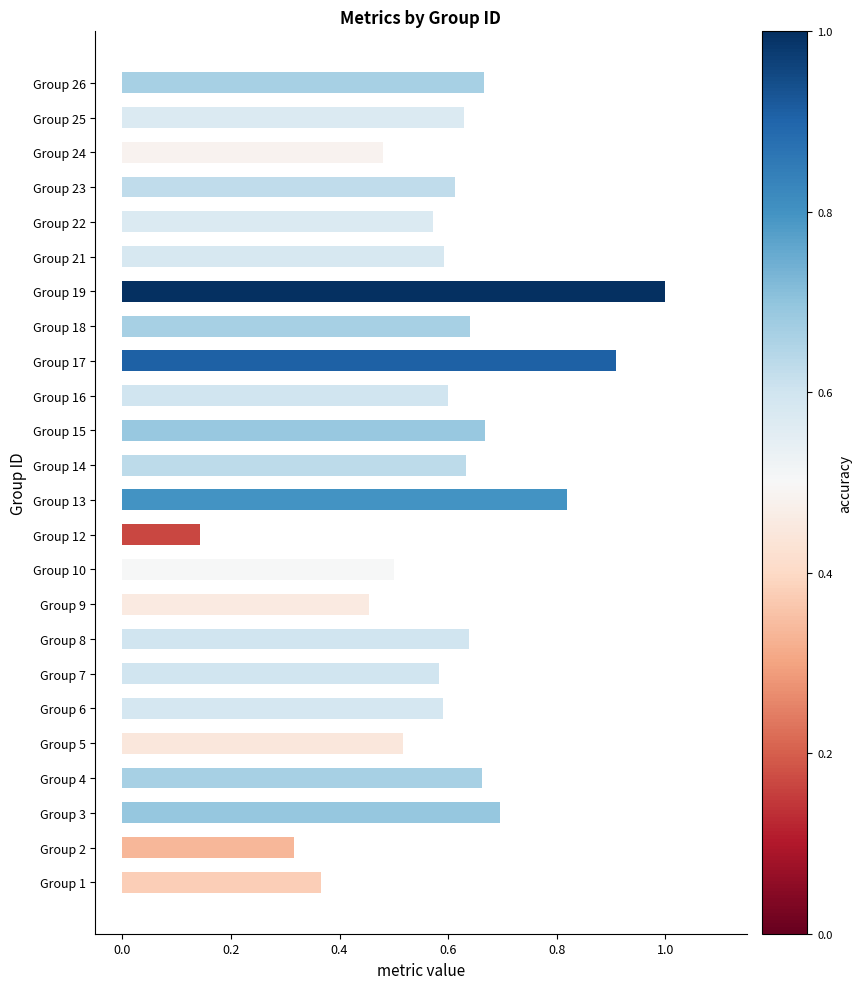

Is it true that the value at Group 26 is 1.2?

False